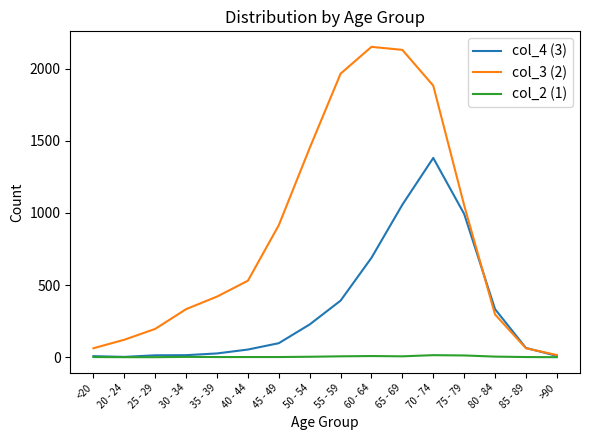

The col_3 (2) series shows 1450 at 50 - 54. True or false?

True